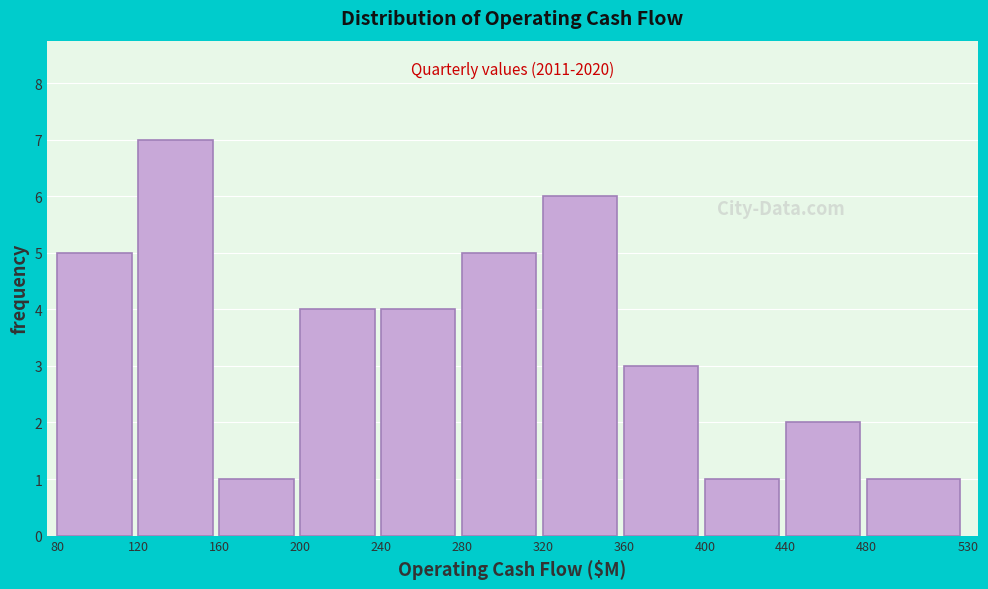

Which range on the x-axis has the tallest bar?

120 to 160